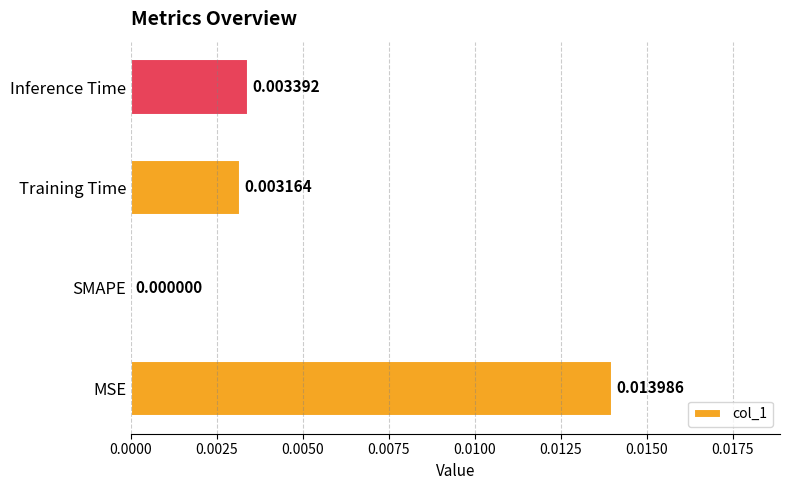

Which label corresponds to the largest value in the chart?

MSE